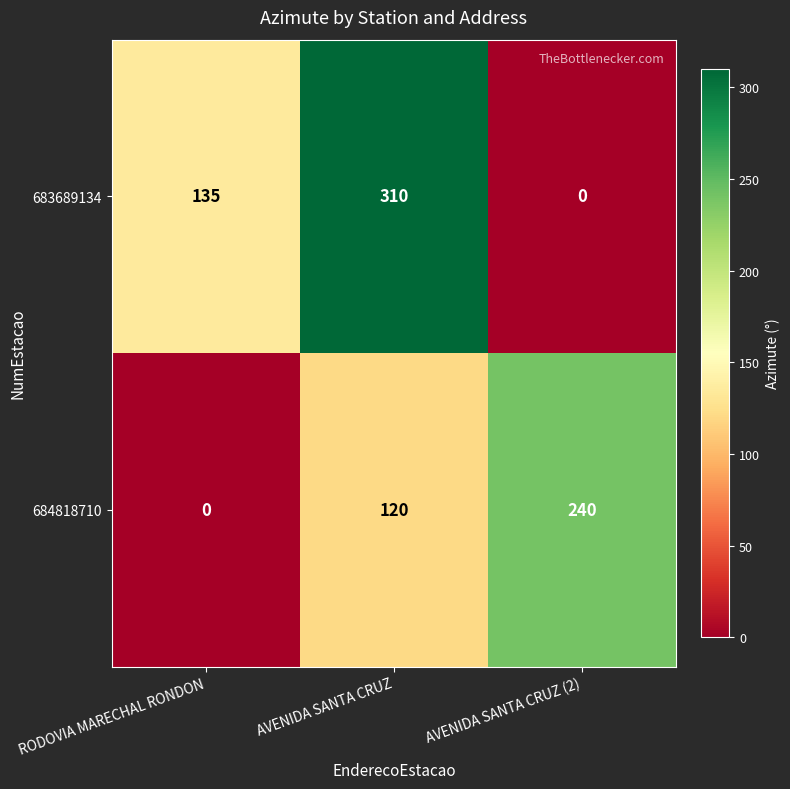

True or false: 684818710 has a value of 120 at AVENIDA SANTA CRUZ.

True